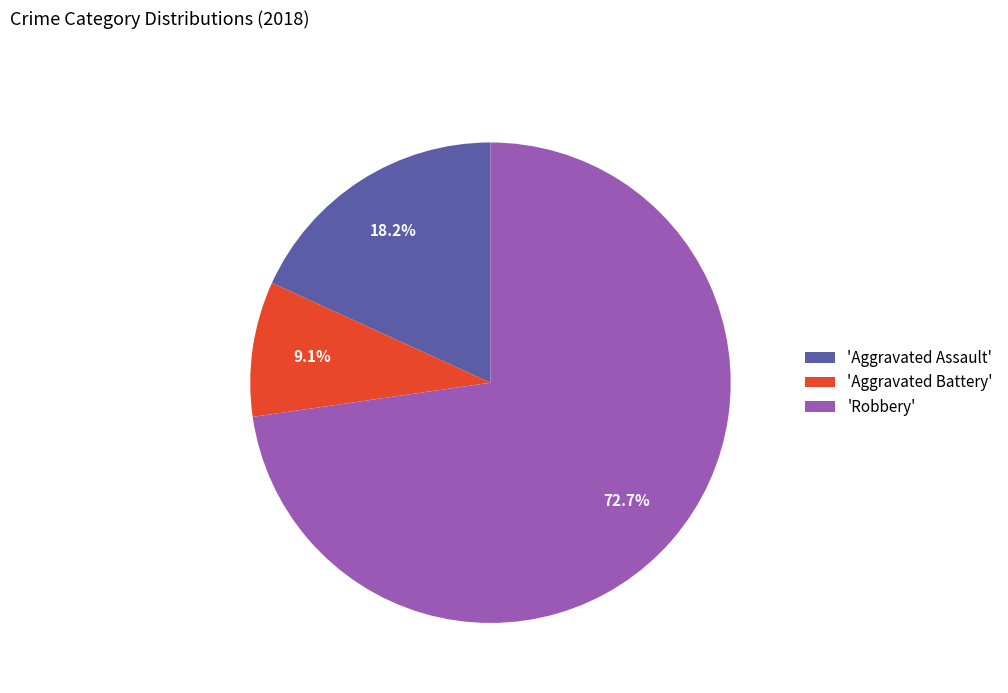

Which has a higher value, 'Robbery' or 'Aggravated Assault'?

'Robbery'